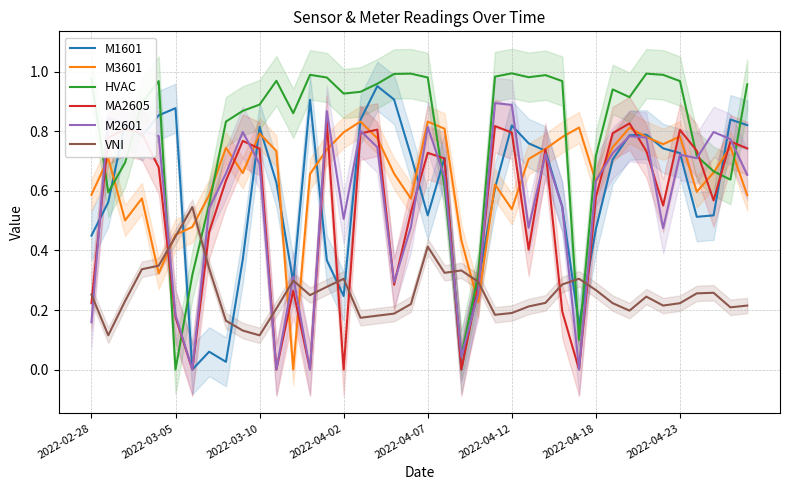

What are all the series names shown in the legend?

M1601, M3601, HVAC, MA2605, M2601, VNI